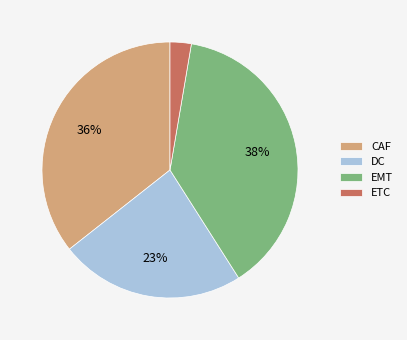

Is there a majority slice in this chart?

No